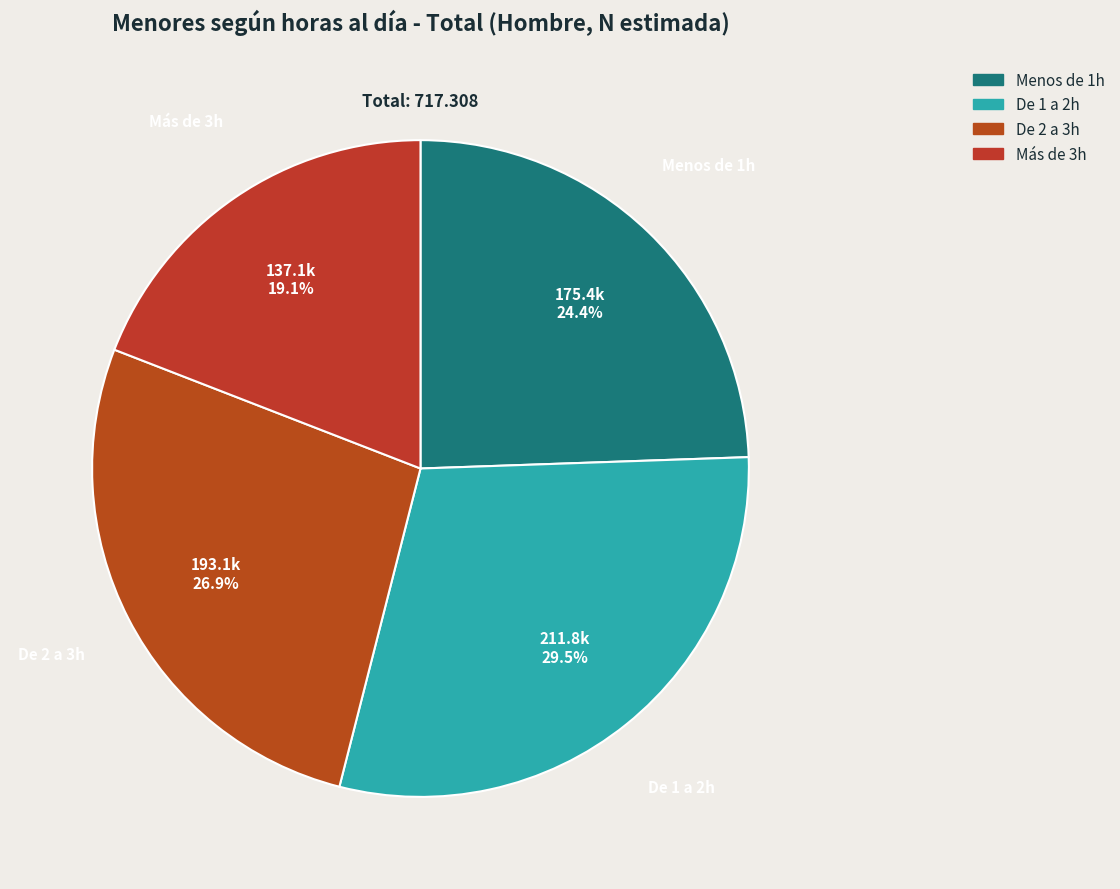

To the nearest percent, what portion does De 2 a 3h represent?

27%